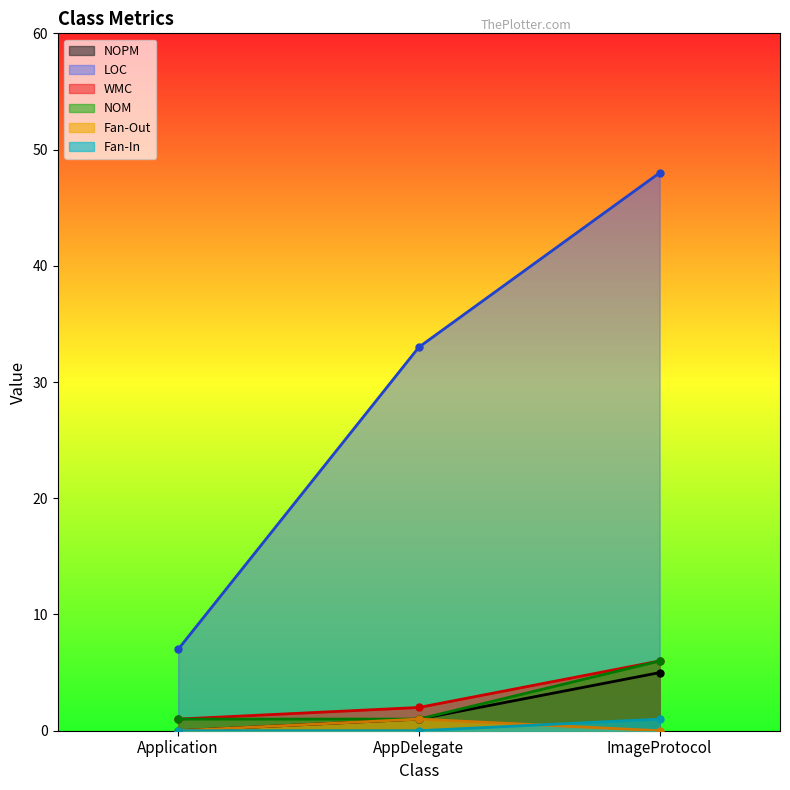

How many lines are shown in the chart?

6